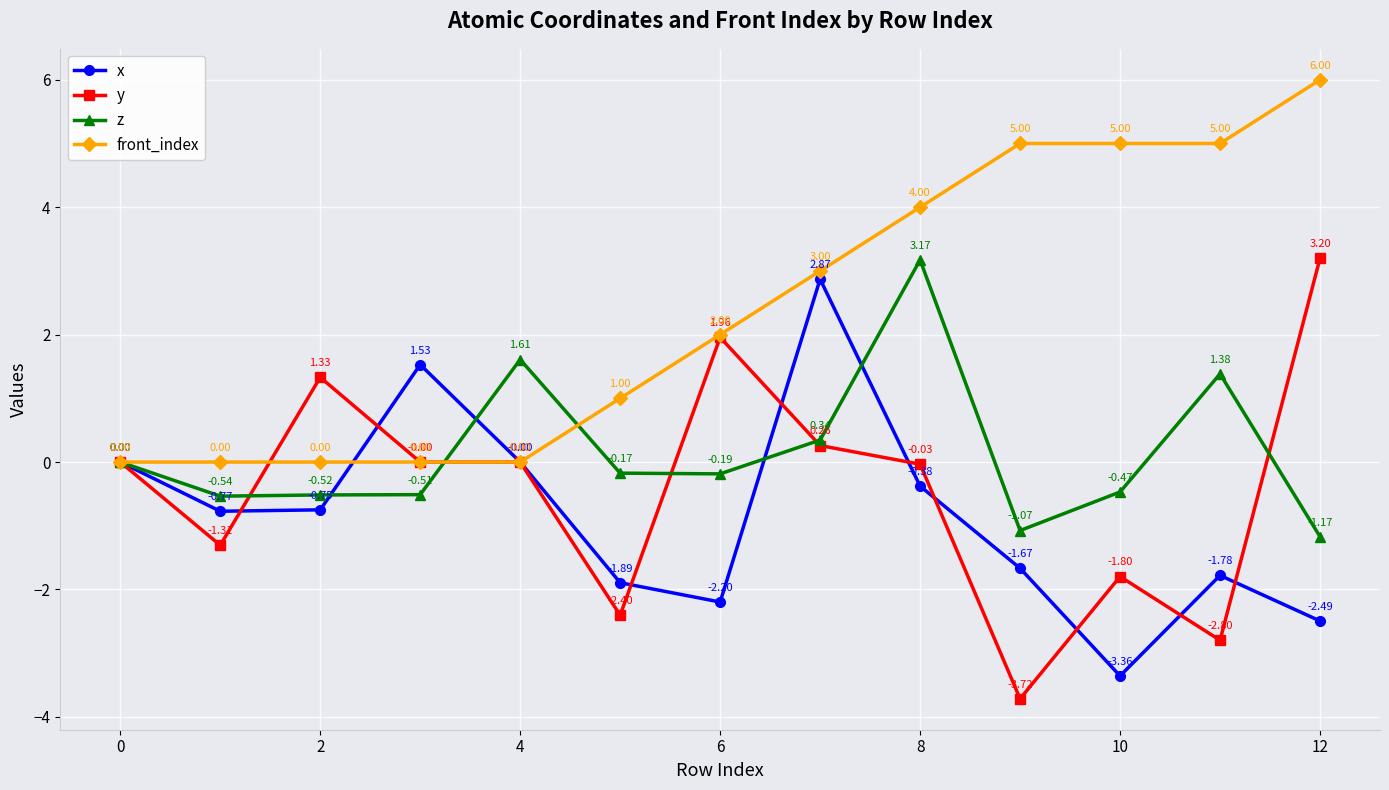

True or false: x has more than 1 interior local peaks.

True